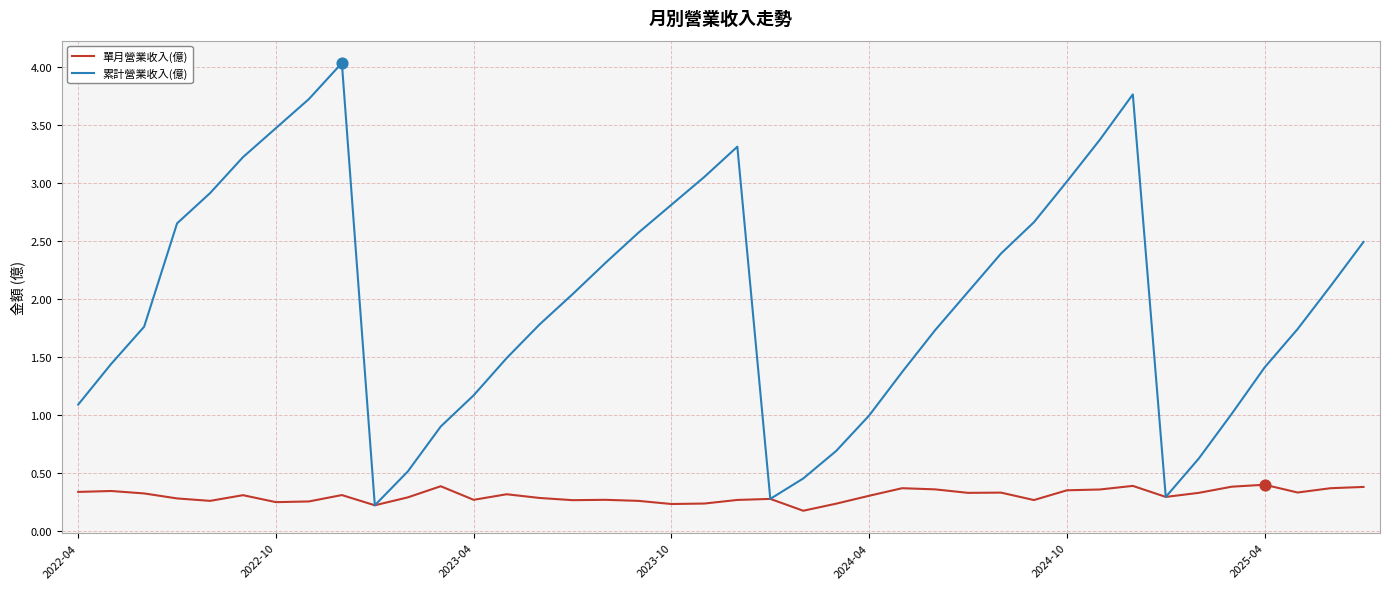

Which series has the largest total across all categories?

累計營業收入(億)